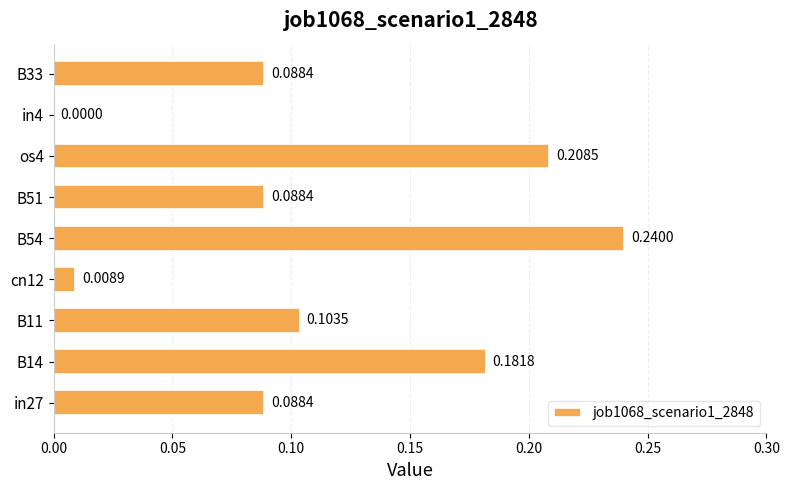

What is the sum of all values?

1.0